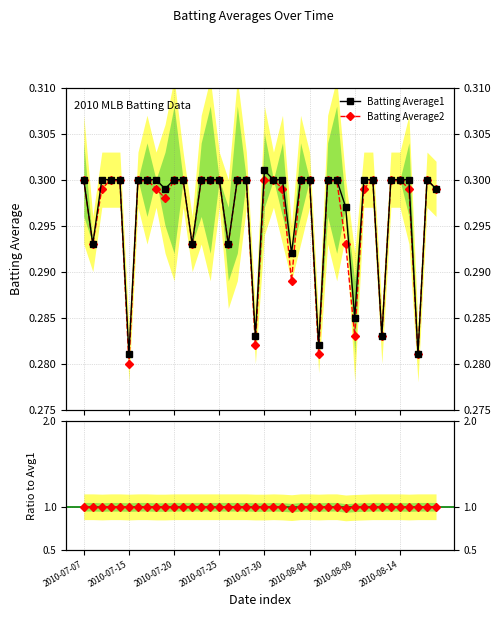

Is this an area chart (filled region under the line)?

No